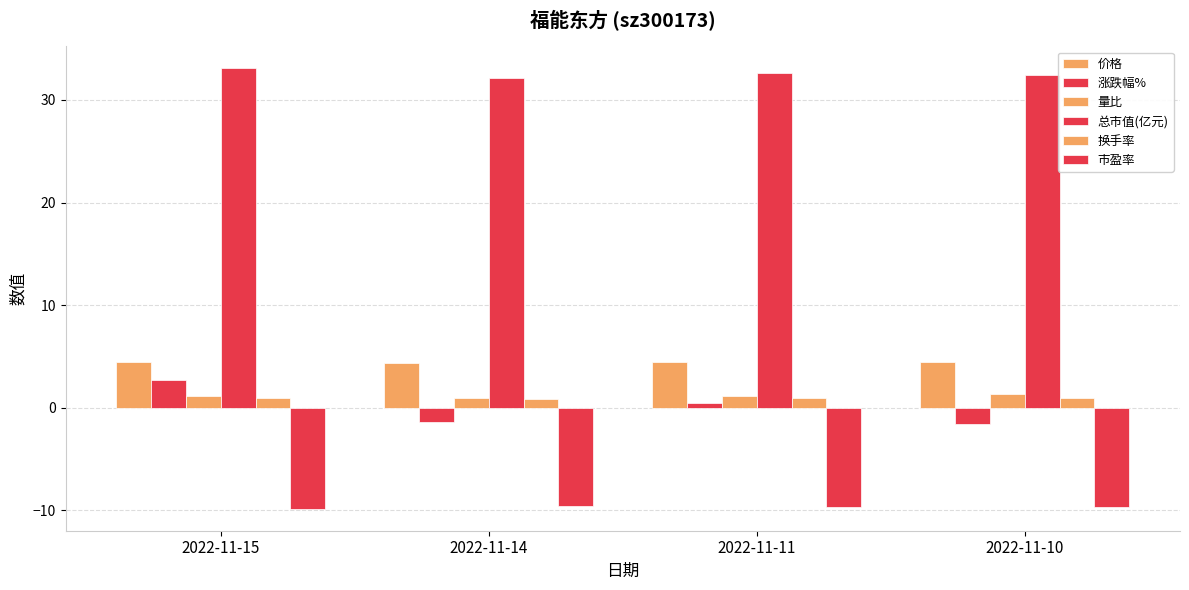

Rank the series at 2022-11-15 from lowest to highest value.

市盈率, 换手率, 量比, 涨跌幅%, 价格, 总市值(亿元)